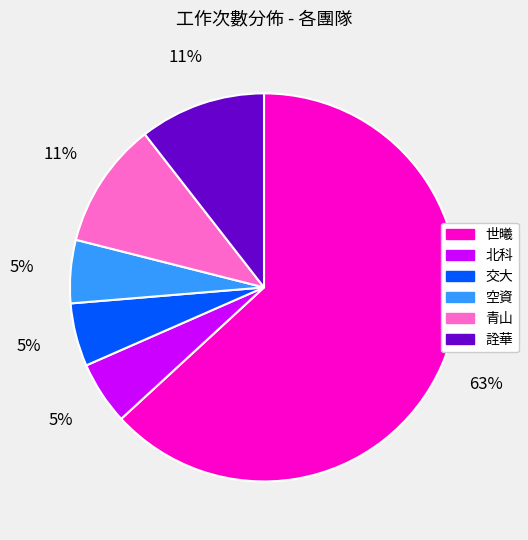

How many slices are in this pie chart?

6